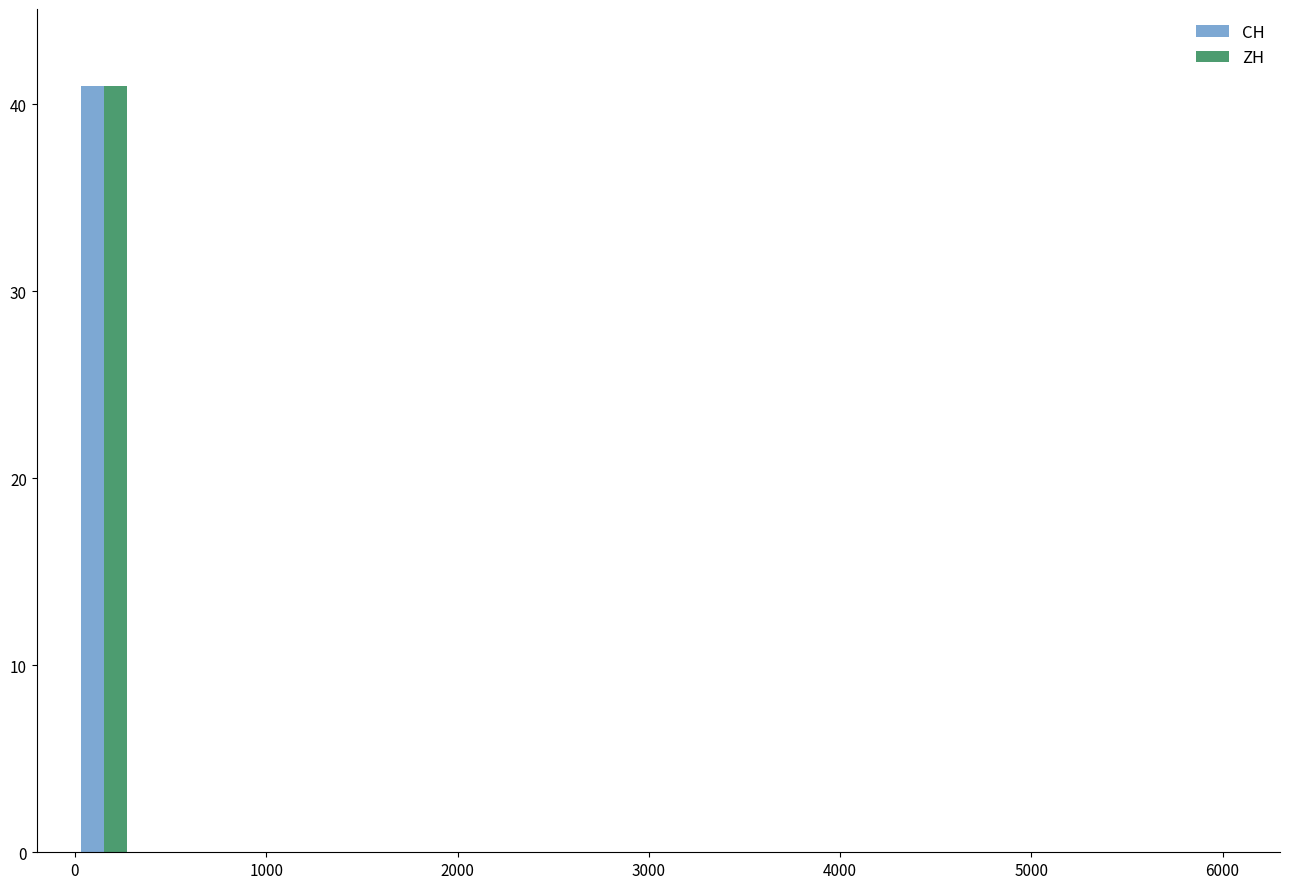

What is the maximum value for ZH?

41